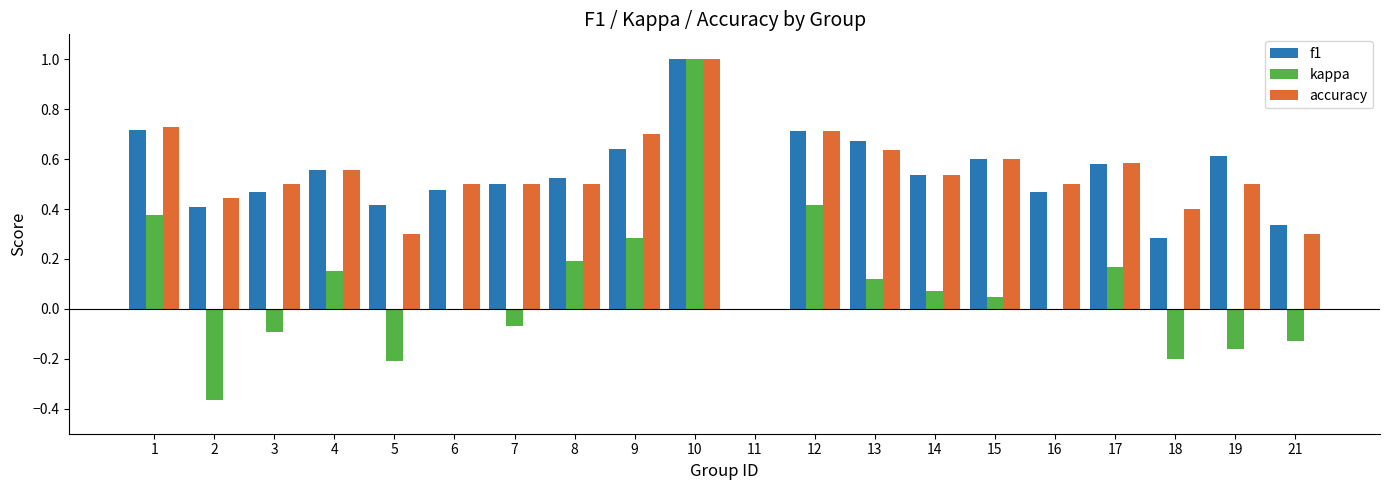

What is the greatest value displayed?

1.0